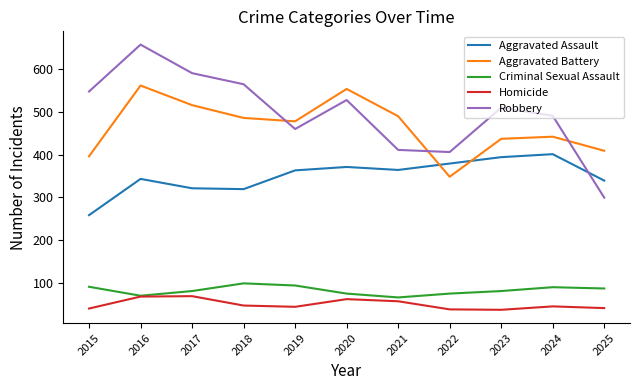

What is the total value across all series at 2021?

1386